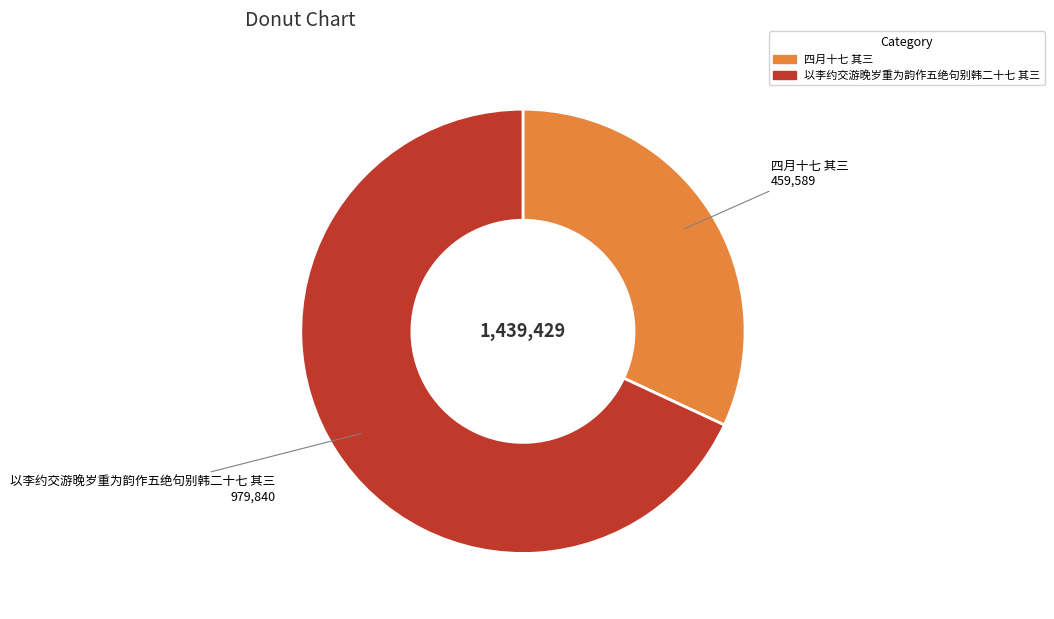

Do 四月十七 其三 and 以李约交游晚岁重为韵作五绝句别韩二十七 其三 together represent more than half of the pie?

Yes